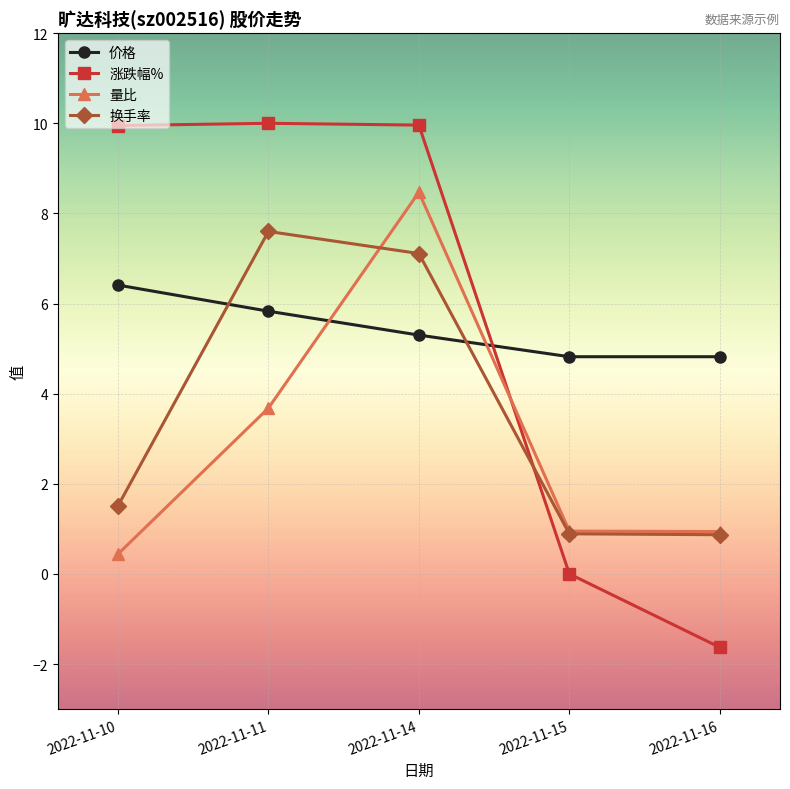

What is the value of the 价格 point at the 5th from the left?

4.8